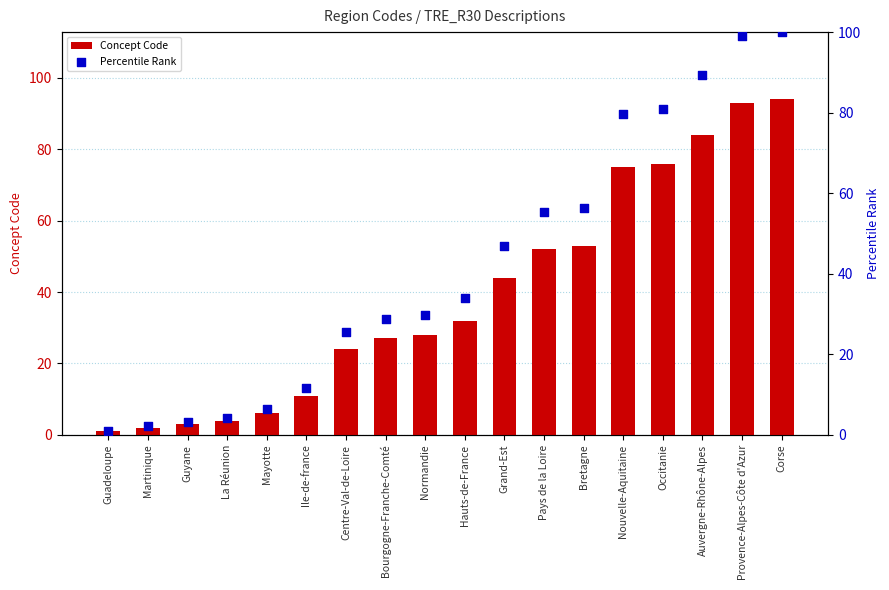

Which series has the largest total across all categories?

Percentile Rank